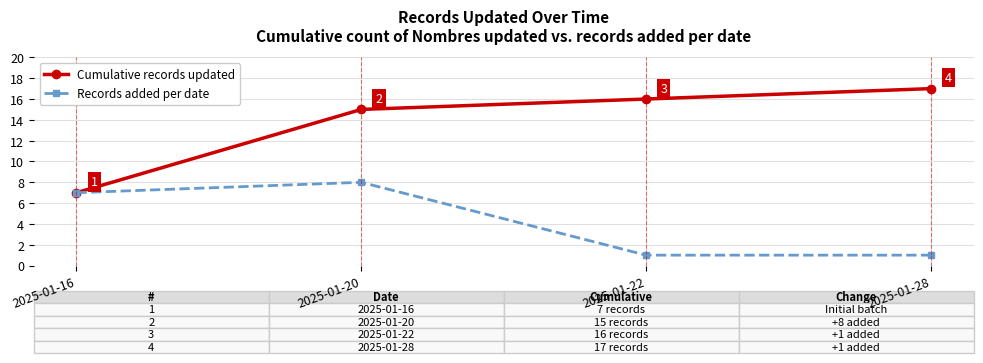

Rank the series by their maximum value, from lowest to highest.

Records added per date, Cumulative records updated